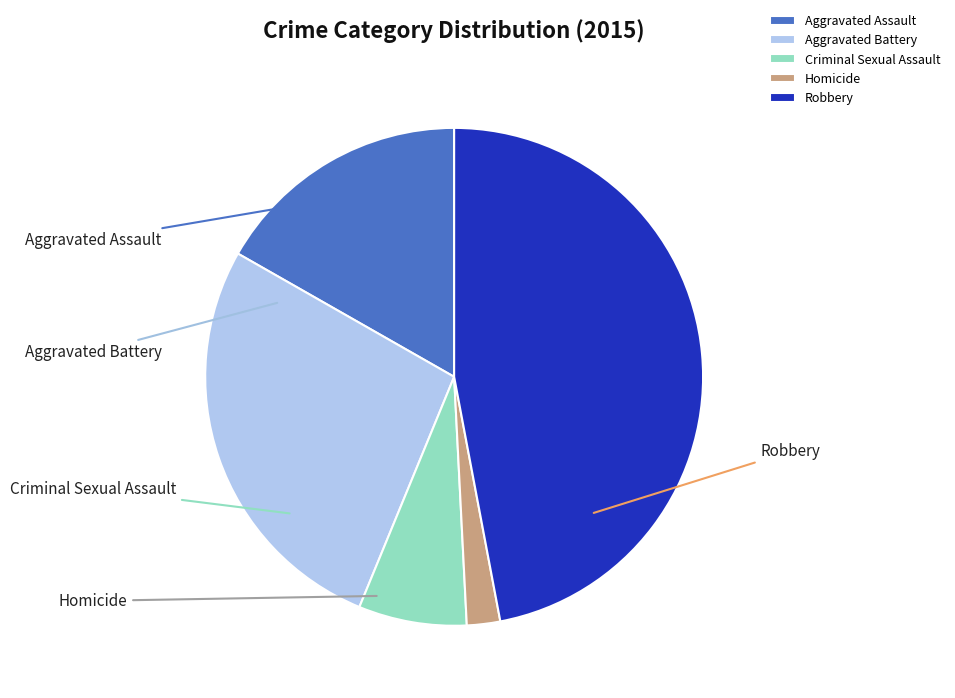

Rank the categories by value from lowest to highest.

Homicide, Criminal Sexual Assault, Aggravated Assault, Aggravated Battery, Robbery